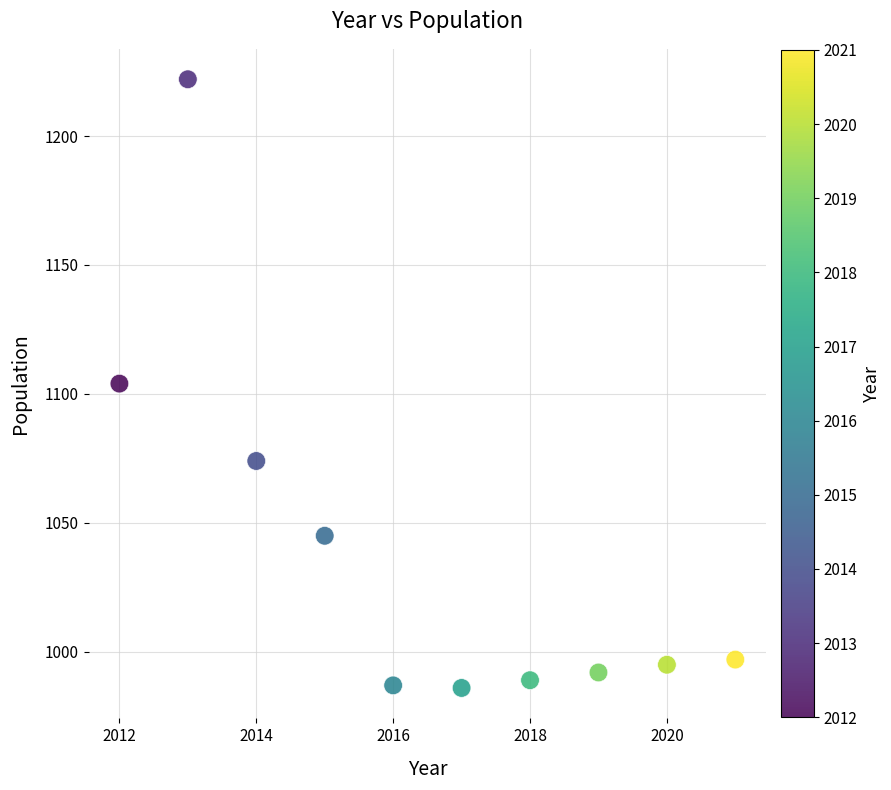

What is the range of Y values (max minus min)?

236